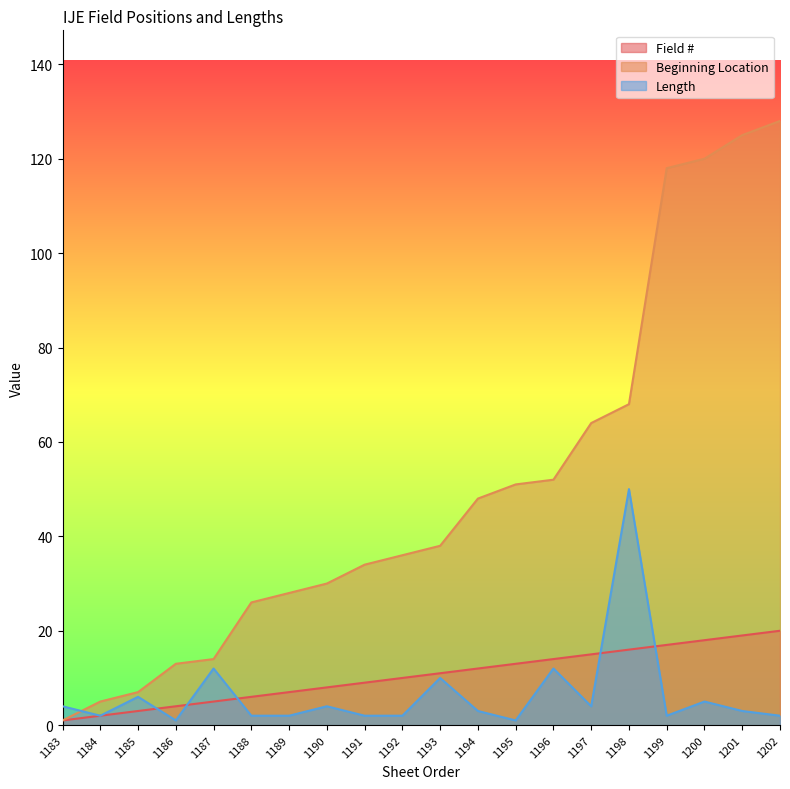

List the labels in order of Beginning Location value, smallest first.

1183, 1184, 1185, 1186, 1187, 1188, 1189, 1190, 1191, 1192, 1193, 1194, 1195, 1196, 1197, 1198, 1199, 1200, 1201, 1202